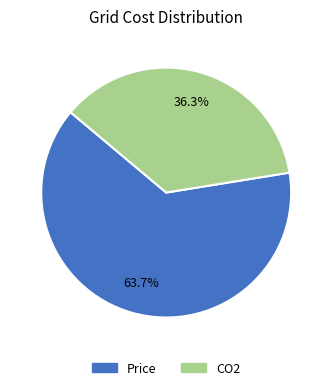

How many slices are in this pie chart?

2